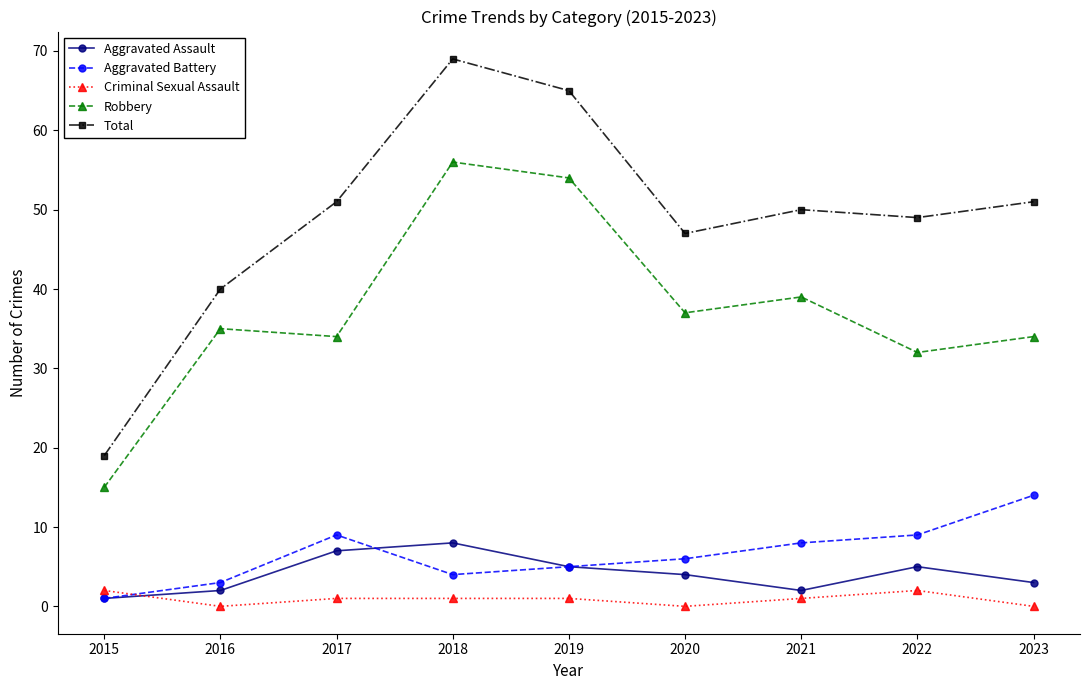

True or false: Total has more than 2 points higher than both neighbors.

False